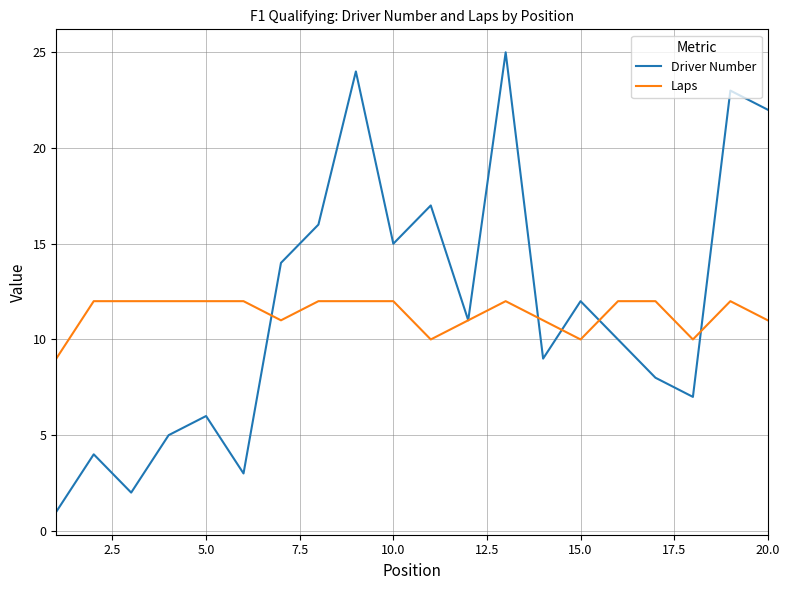

Does the chart have visible grid lines?

Yes